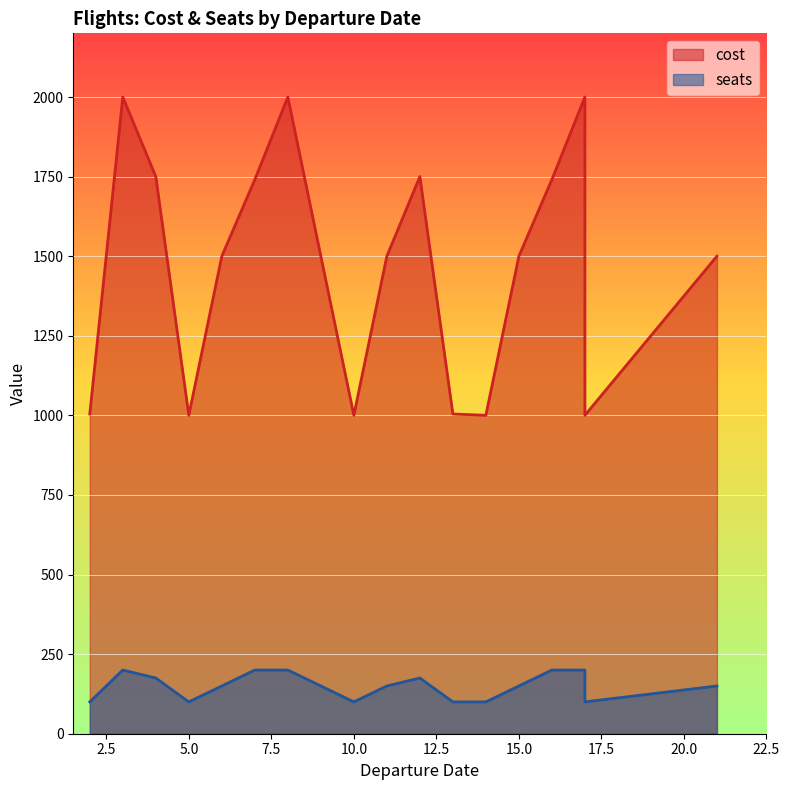

Where does the seats series first go above 150?

3